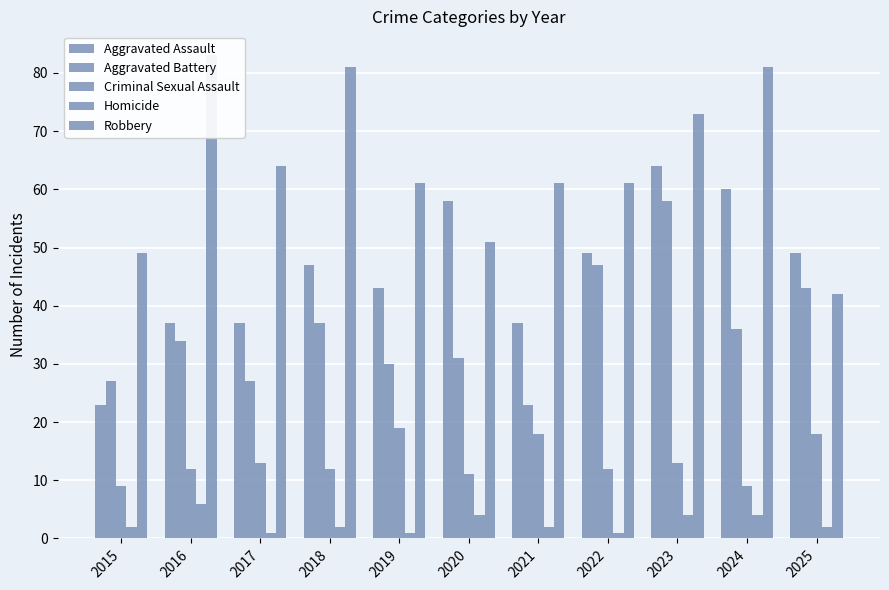

Is it true that Aggravated Battery equals 40 at 2015?

False